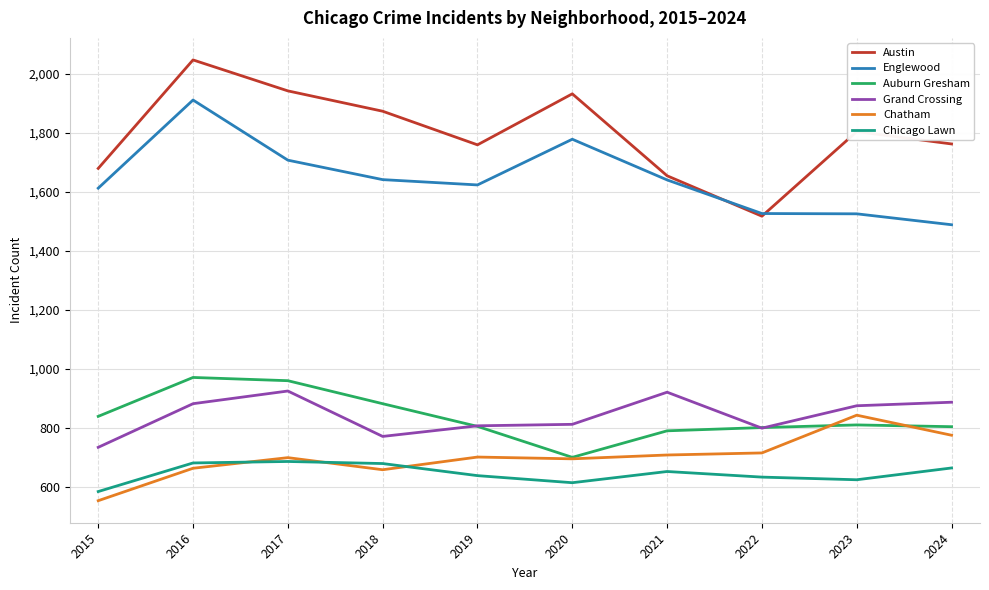

What is the total value across all series at 2017?

6921